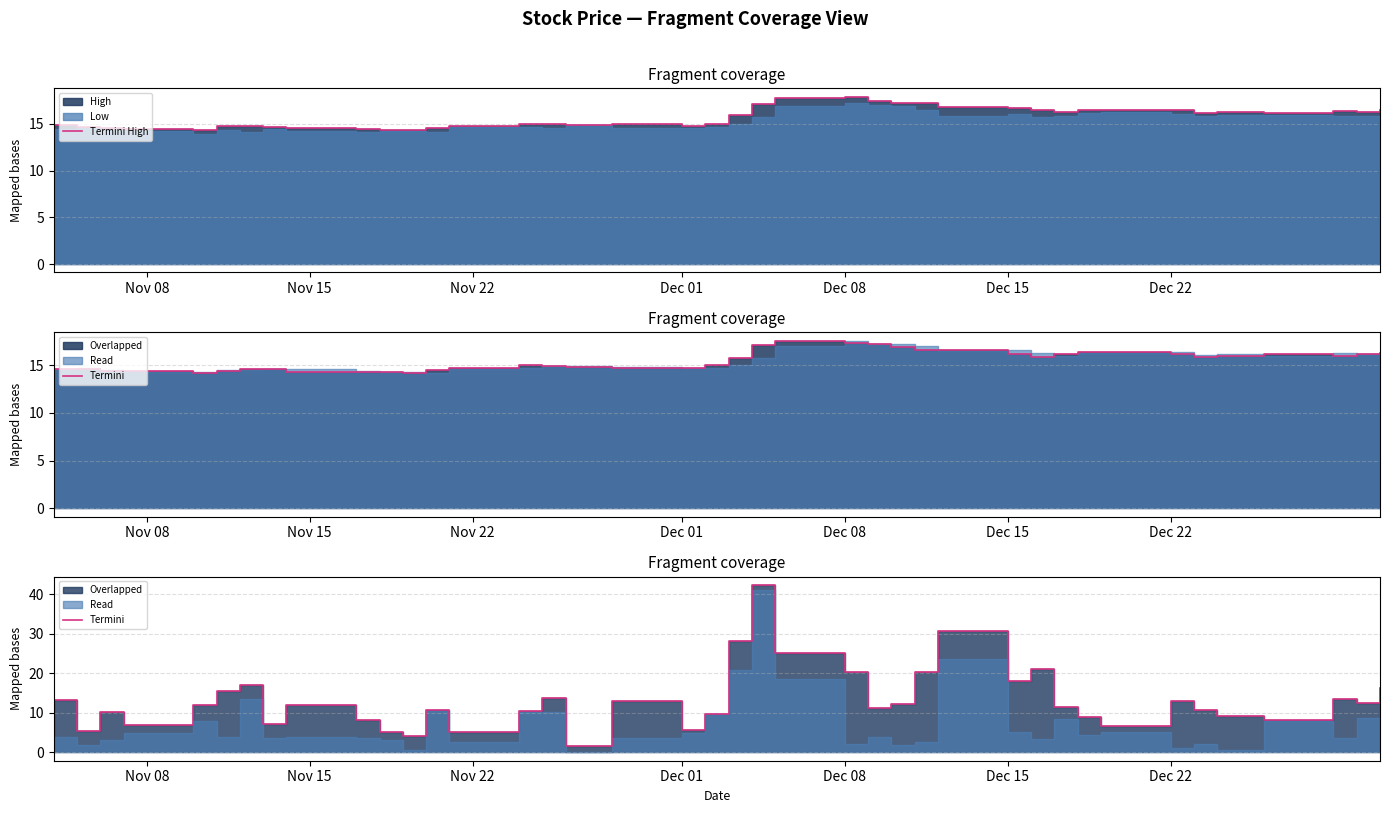

True or false: Termini High and Termini intersect in this chart.

True